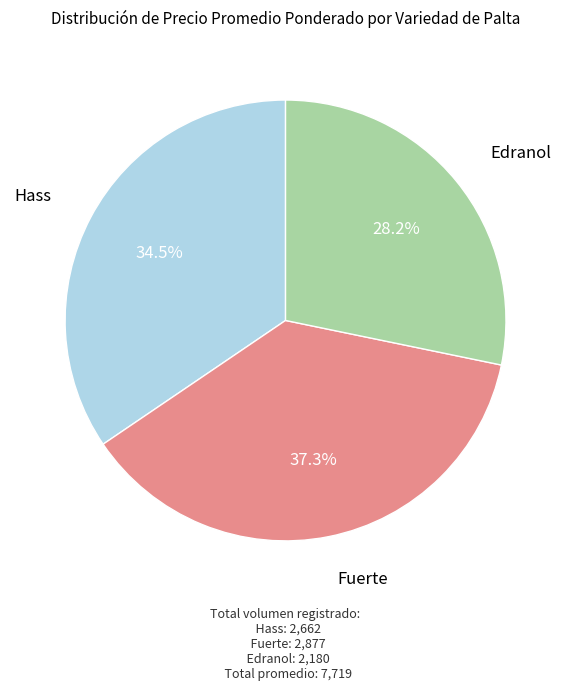

Approximately how many times larger is the value at Fuerte compared to Edranol?

1.3